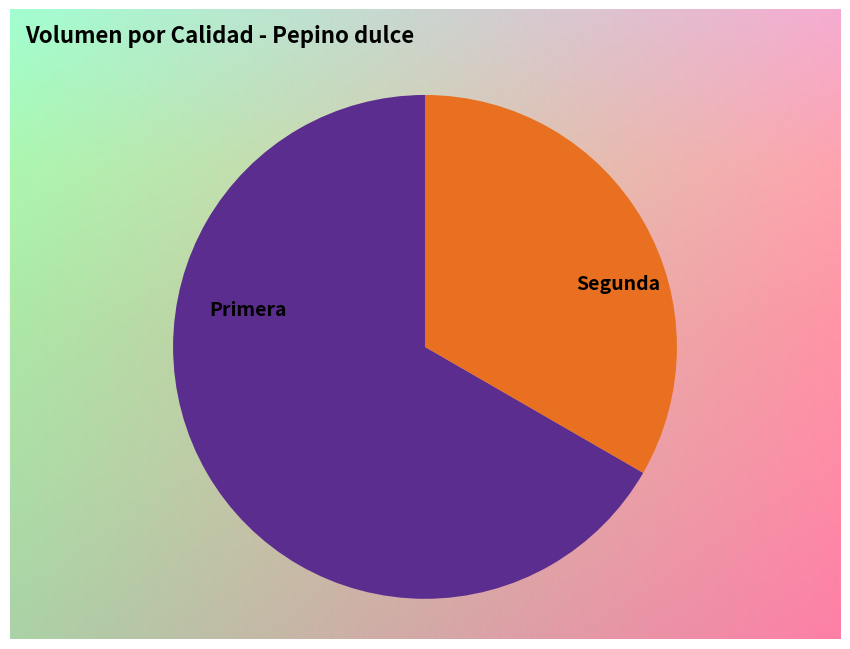

The Primera slice represents 67% of the pie. True or false?

True